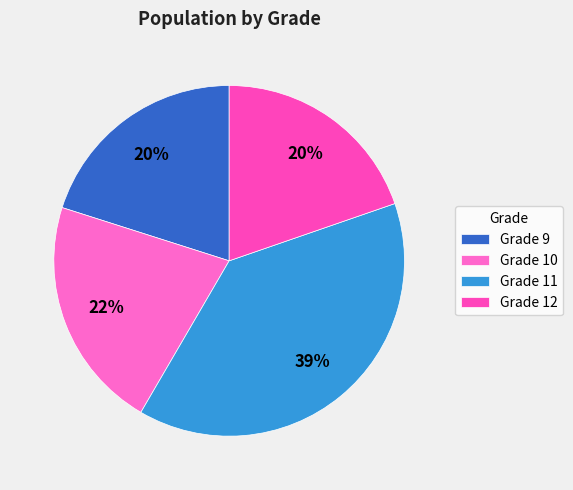

Count the number of slices in the pie.

4